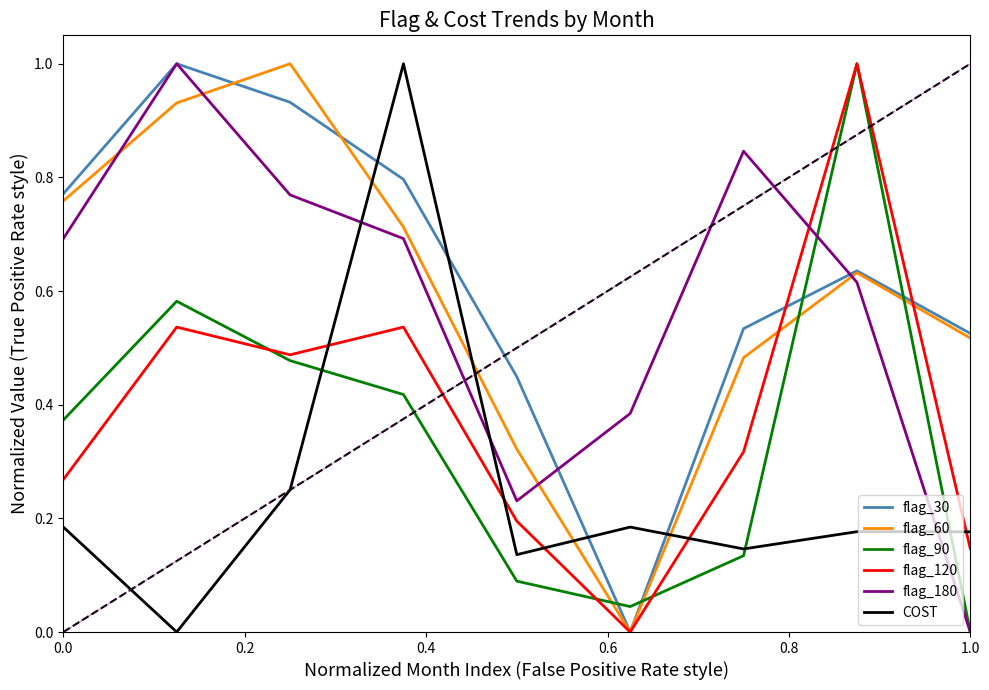

Is this an area chart (filled region under the line)?

No